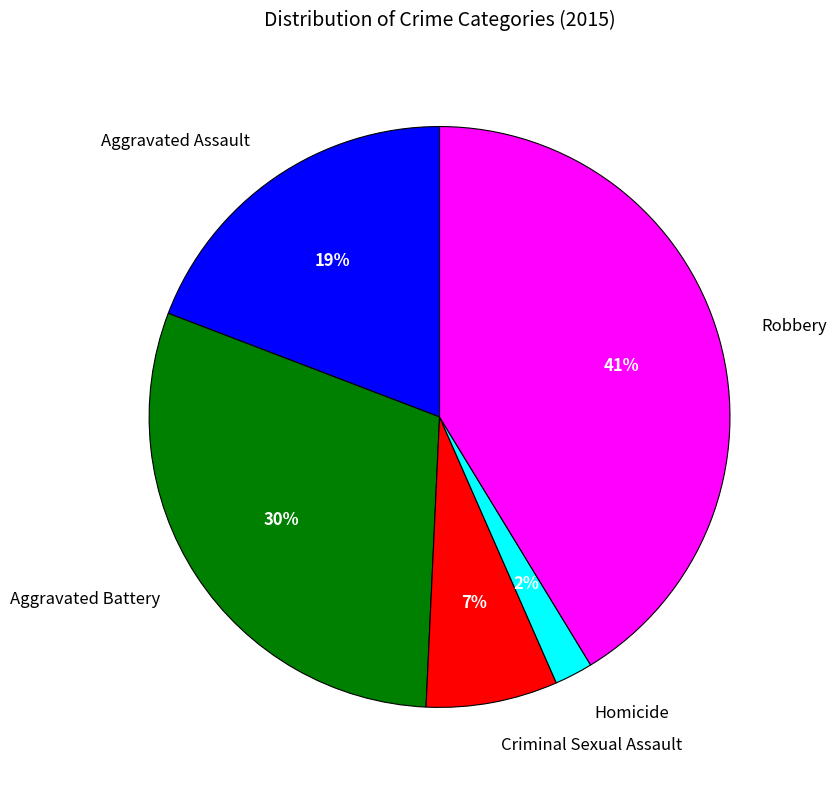

Is Robbery the majority of the pie?

No